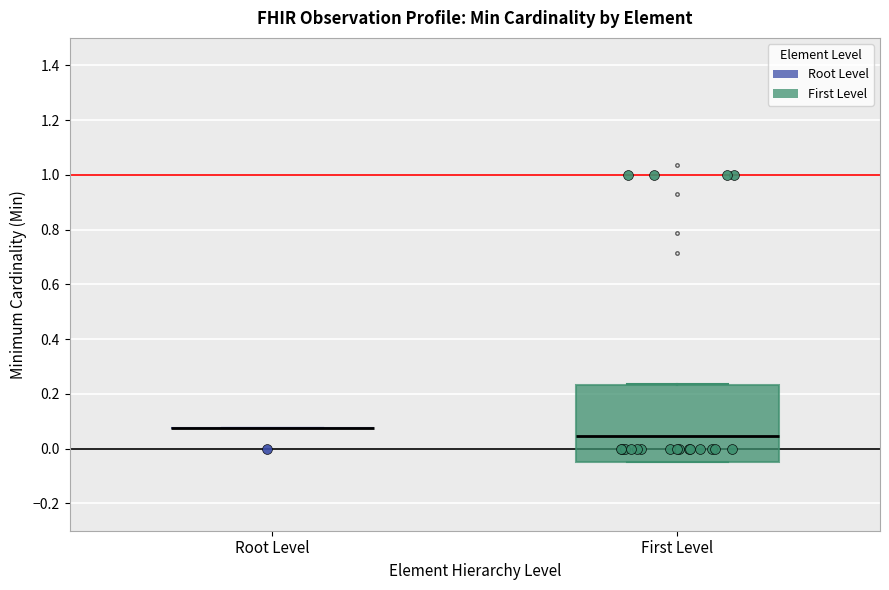

Reading left to right, transcribe this box plot: for each box, give where its median line is, the range the box spans, and where its two whiskers end, as read against the y-axis. The values are not printed on the chart, so give them approximately, as read against the axis.

Root Level: box collapsed to a line at 0.08, whiskers 0.08 to 0.08
First Level: median 0.04, box -0.04 to 0.24, whiskers -0.04 to 0.24